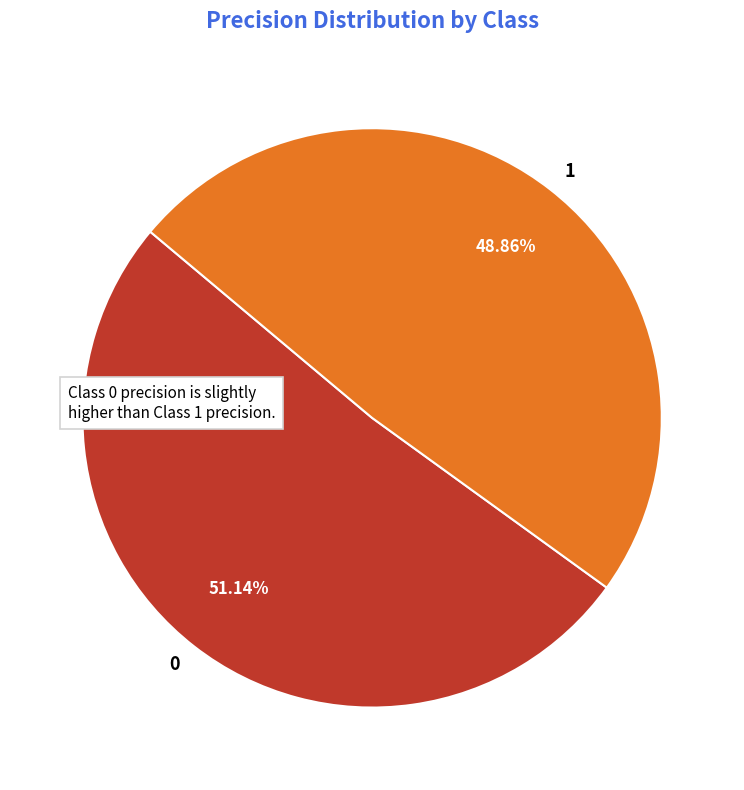

How many slices are in this pie chart?

2